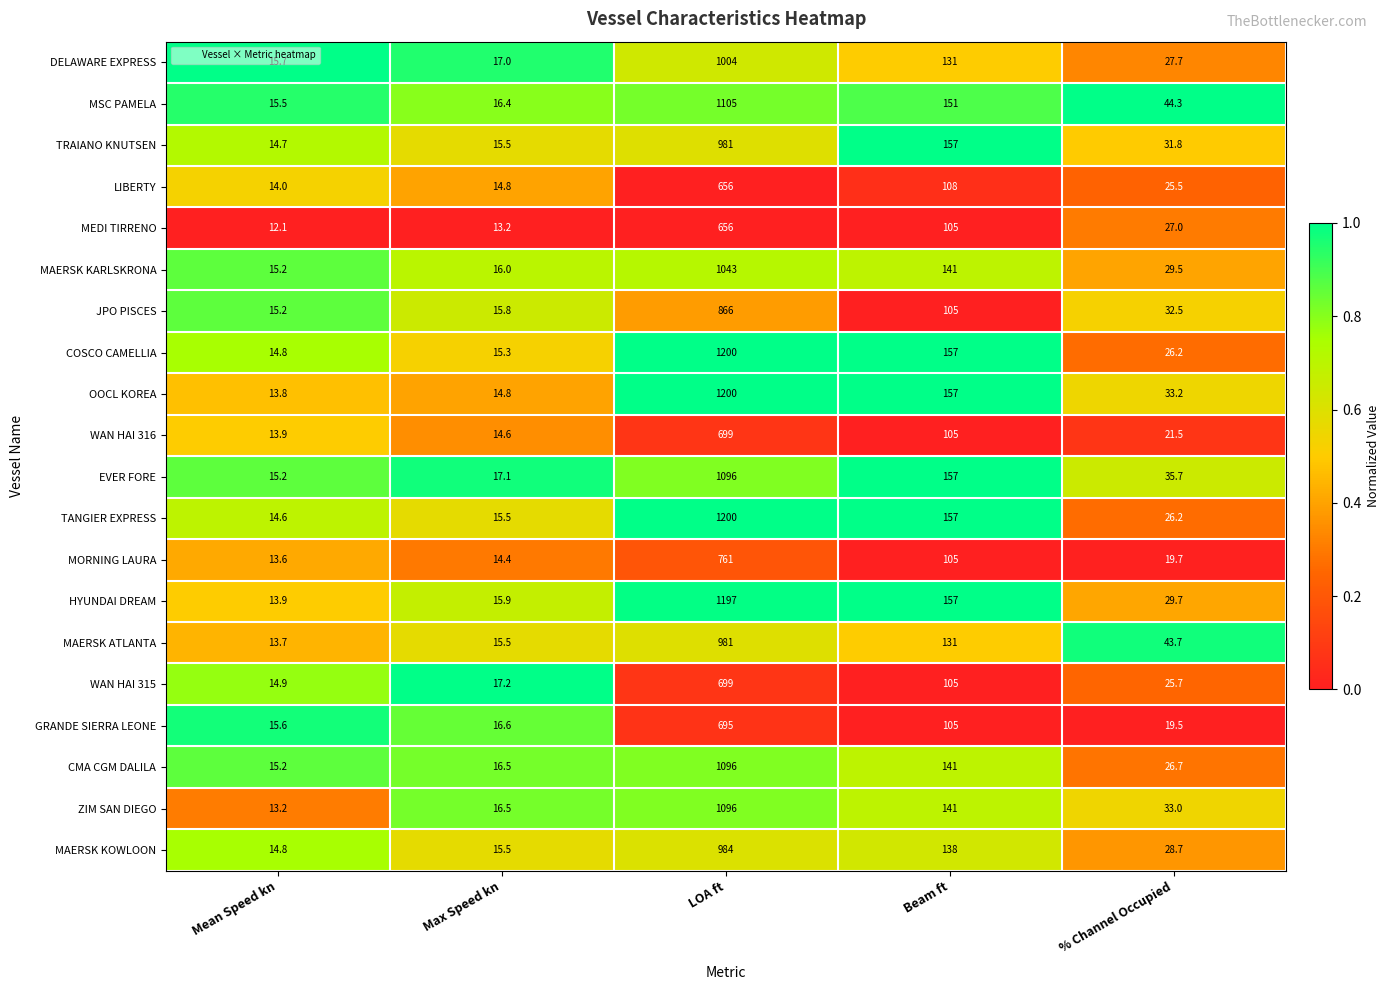

Between Mean Speed kn and Max Speed kn, which series saw the biggest shift?

ZIM SAN DIEGO